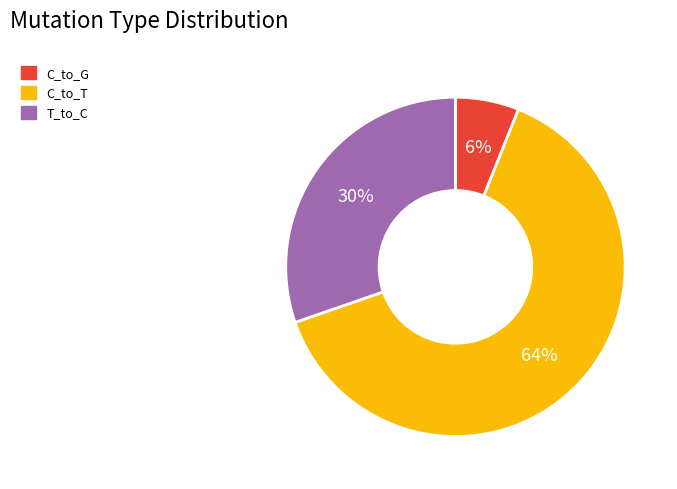

To the nearest percent, what is the difference between the largest and smallest slice percentages?

58%